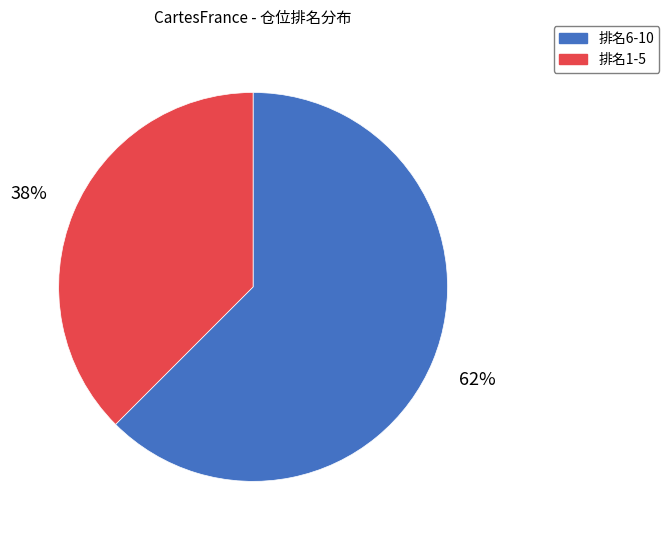

Does any single category account for the majority?

Yes